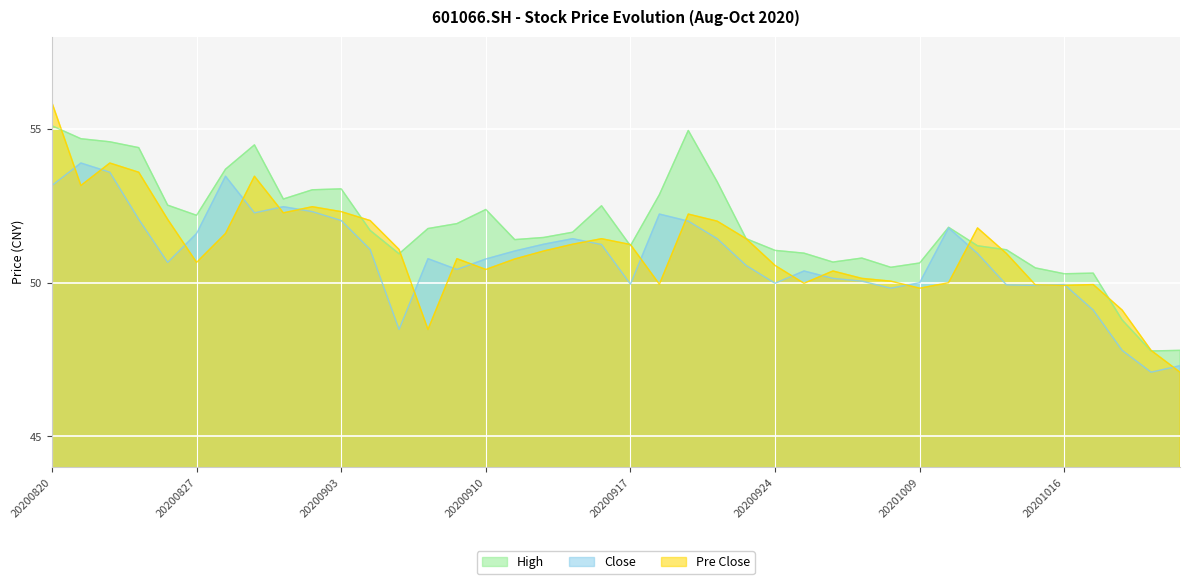

True or false: Close and Pre Close cross at least once.

True